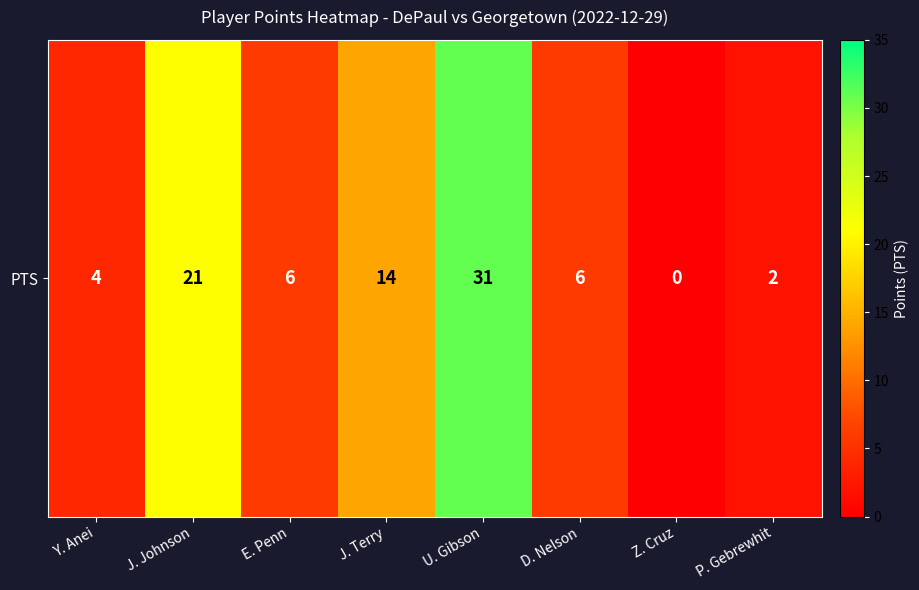

Rank the categories by value from highest to lowest.

U. Gibson, J. Johnson, J. Terry, E. Penn, D. Nelson, Y. Anei, P. Gebrewhit, Z. Cruz